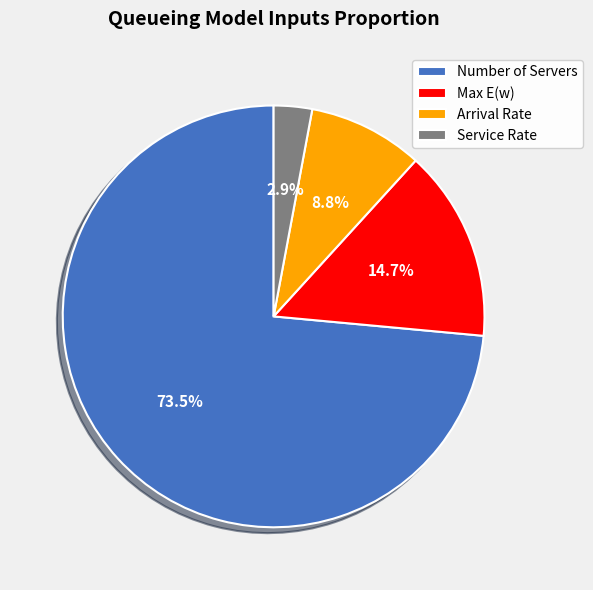

How many slices are in this pie chart?

4